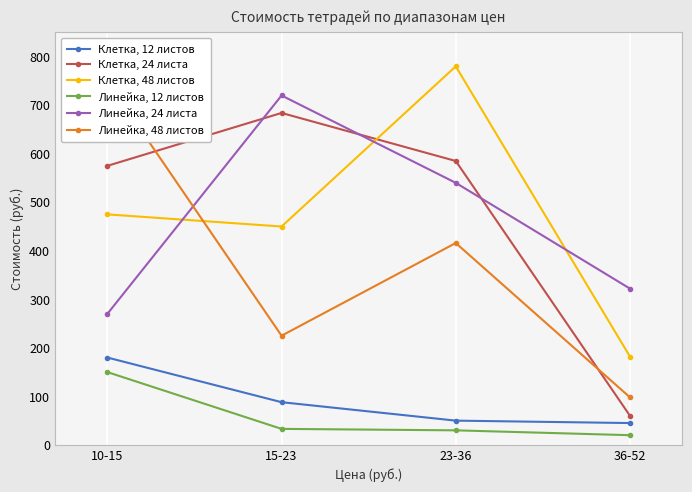

True or false: Линейка, 12 листов has more than 0 points higher than both neighbors.

False